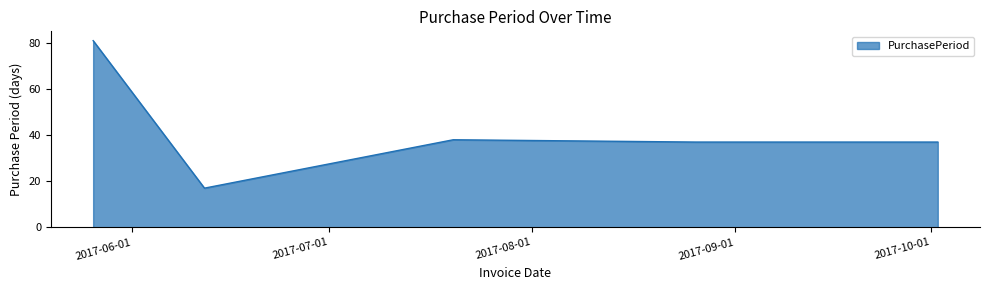

What is the difference between the maximum and second lowest values?

44